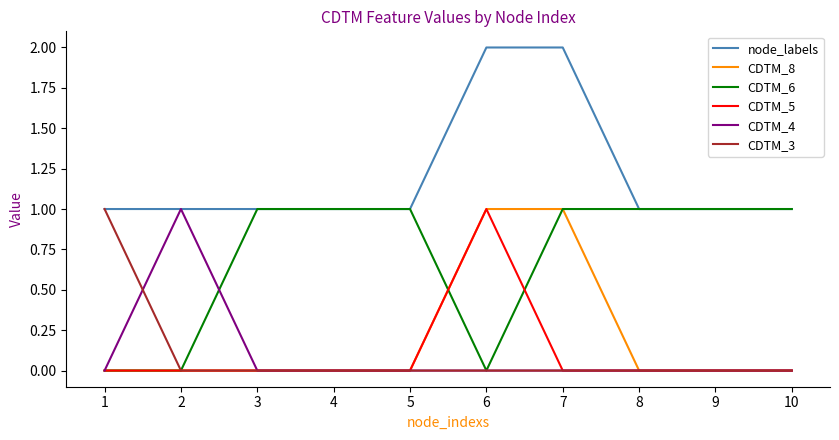

Is the value of node_labels at 7 greater than the value of CDTM_3 at 4?

Yes